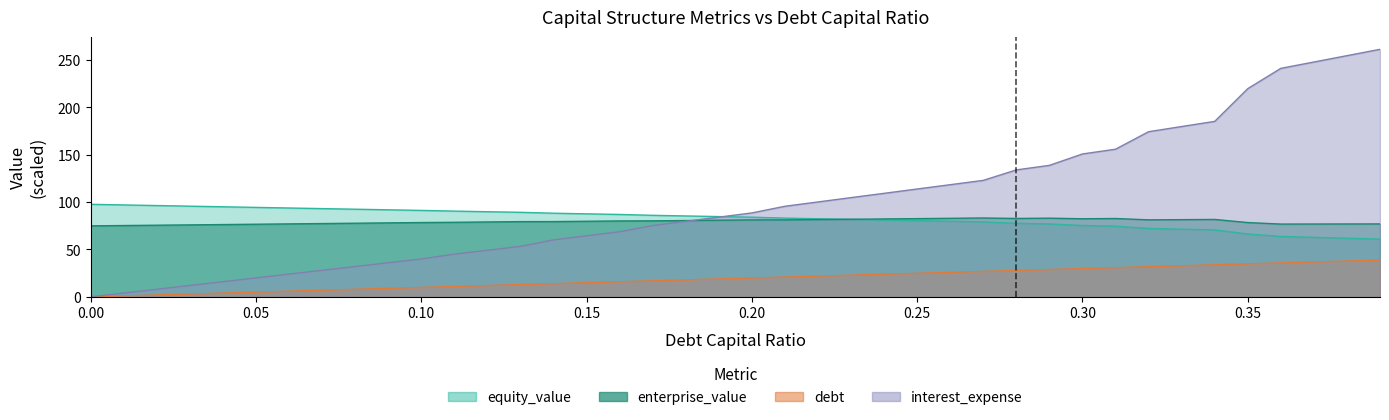

True or false: equity_value and debt cross at least once.

False